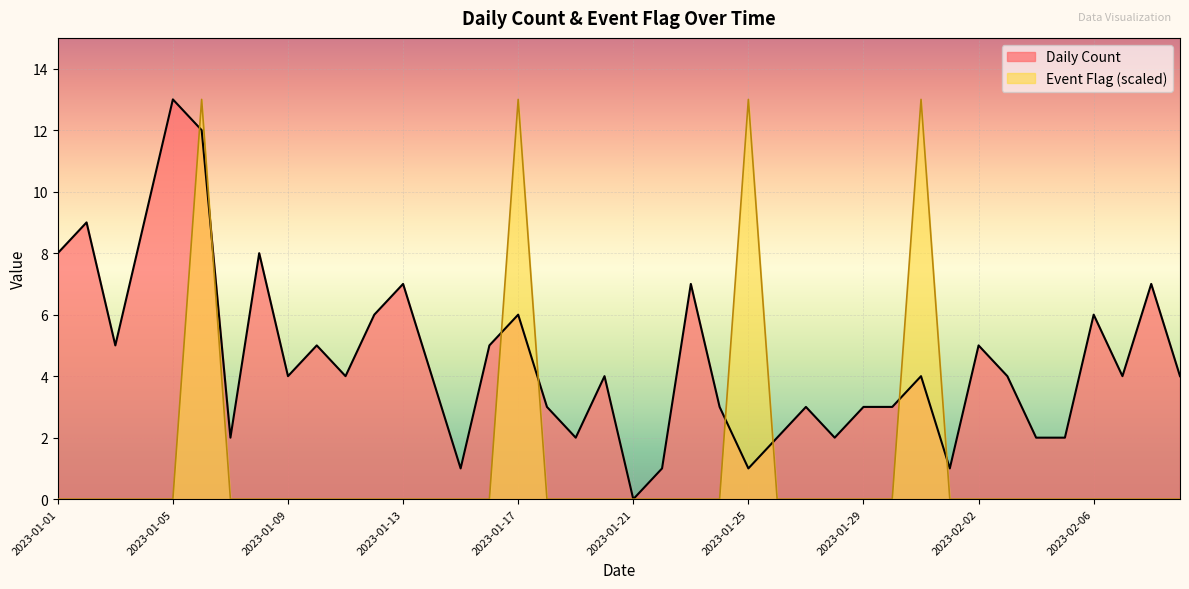

List the series in order of their overall mean, highest first.

Daily Count, Event Flag (scaled)